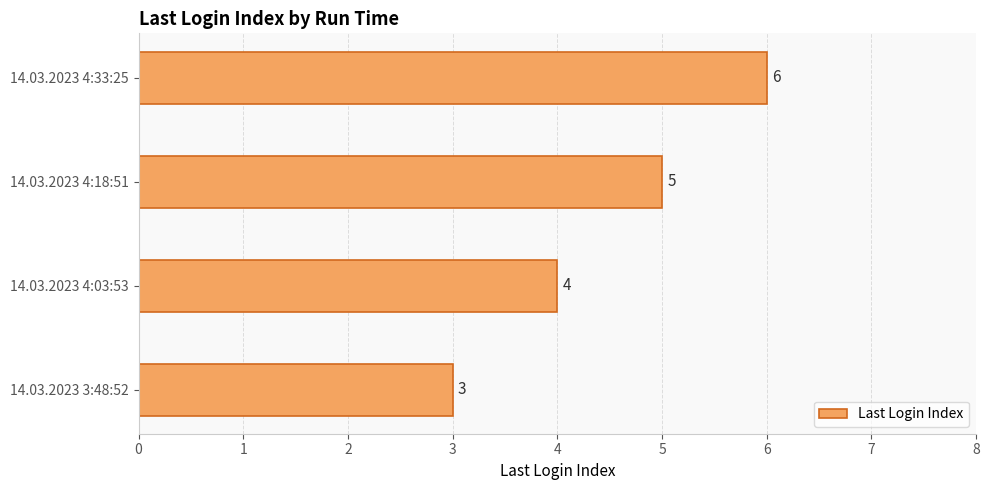

The value at 14.03.2023 4:03:53 is 2. True or false?

False